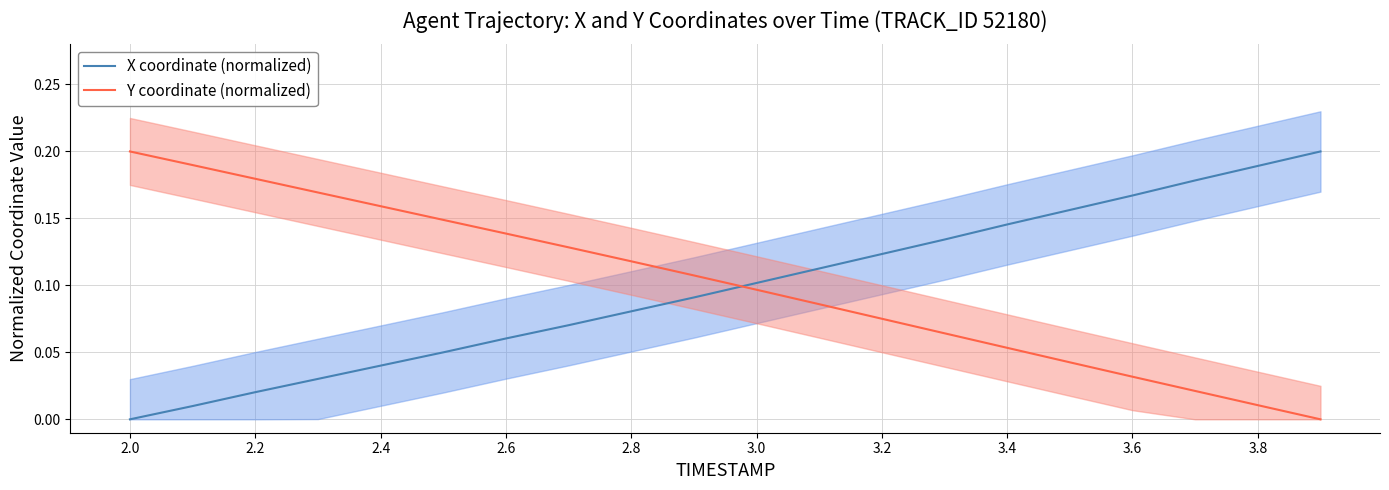

Which category has the lowest value in the X coordinate (normalized) series?

2.0